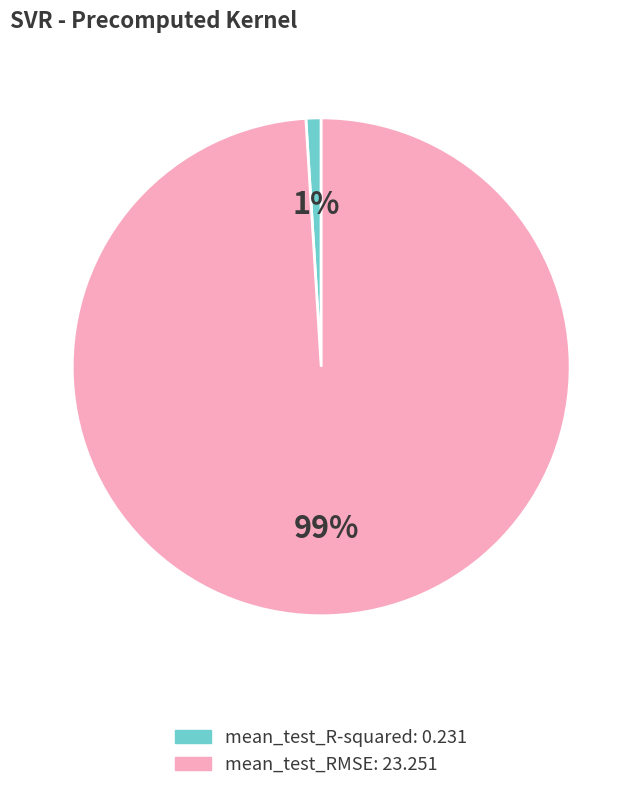

Which category has the smallest portion of the pie?

mean_test_R-squared